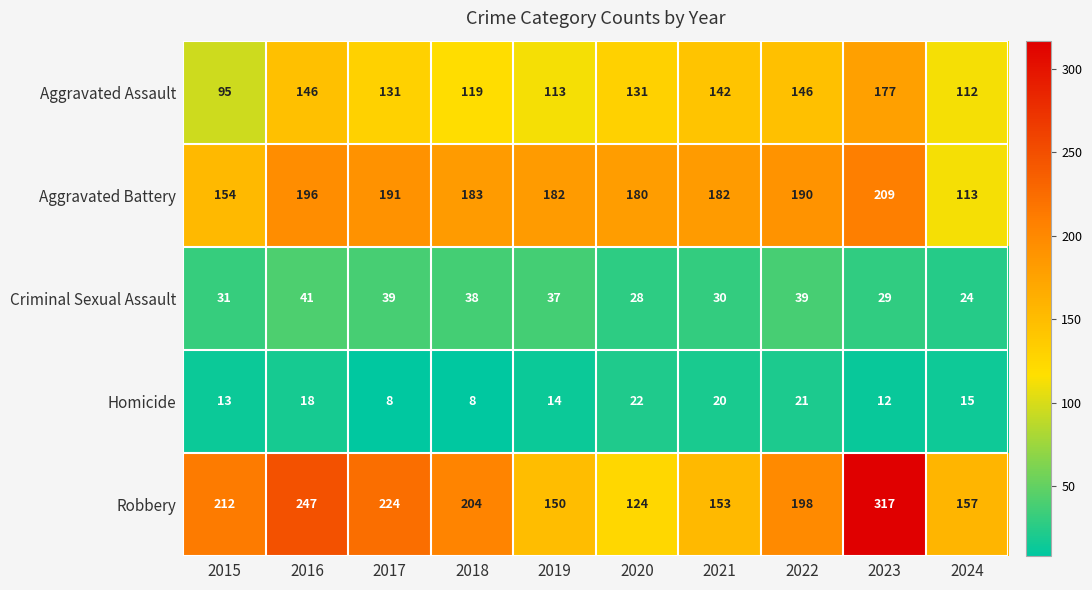

How many categories are shown in the chart?

10